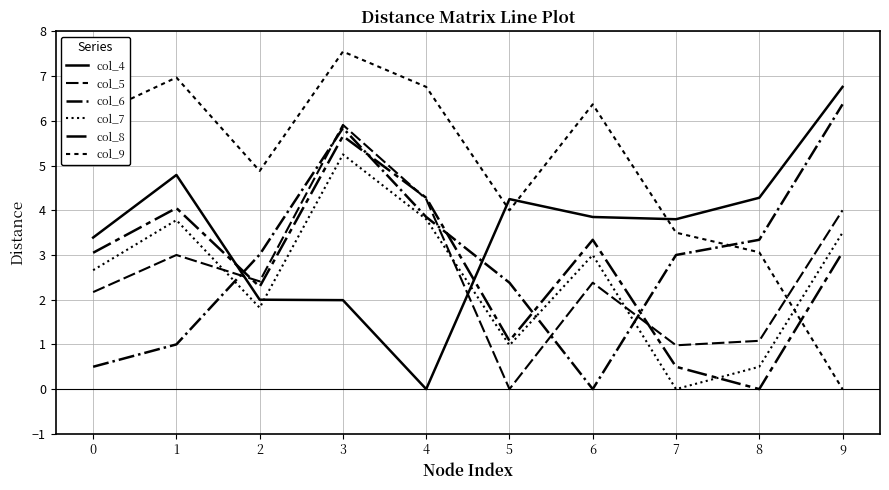

What is the difference between the maximum and minimum values in the col_7 series?

5.2